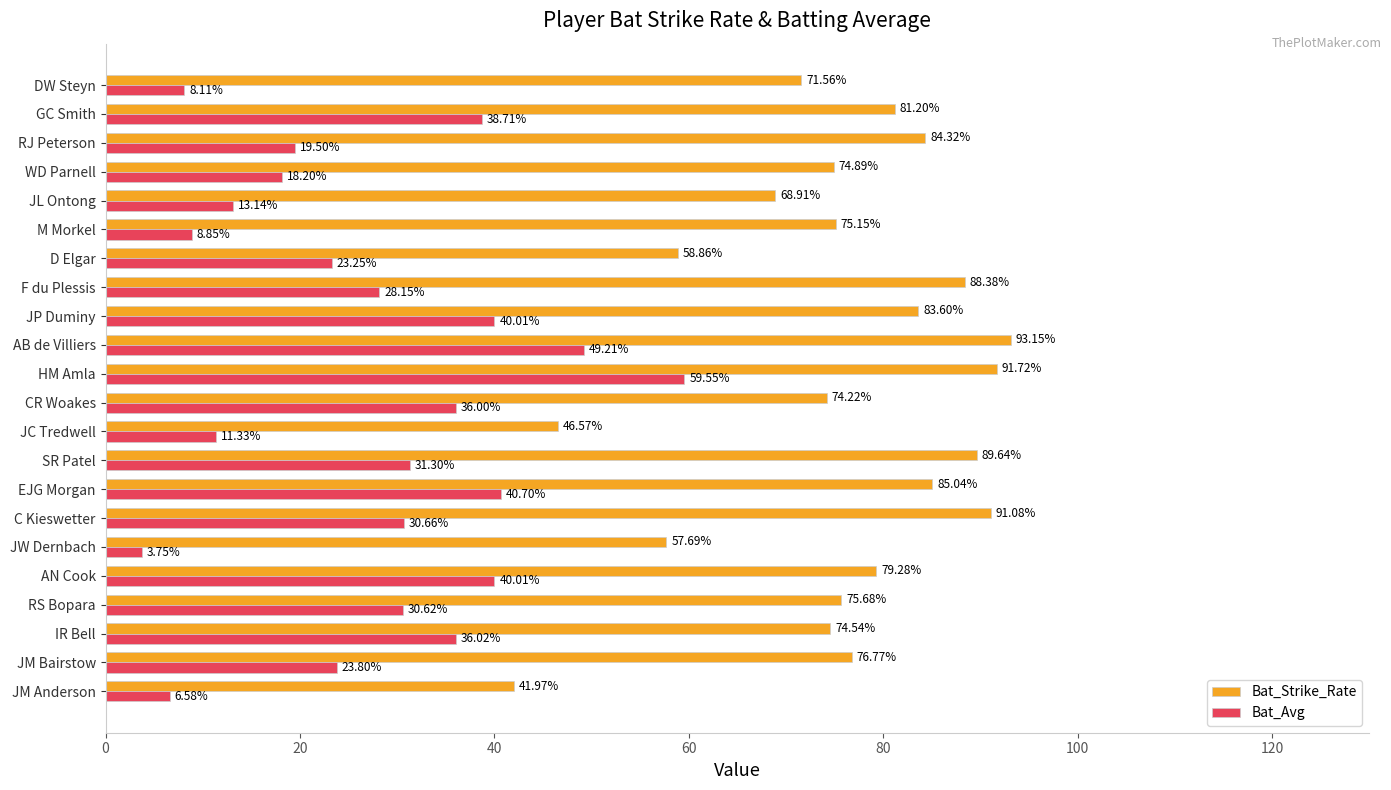

At which label is Bat_Avg closest to 31?

SR Patel